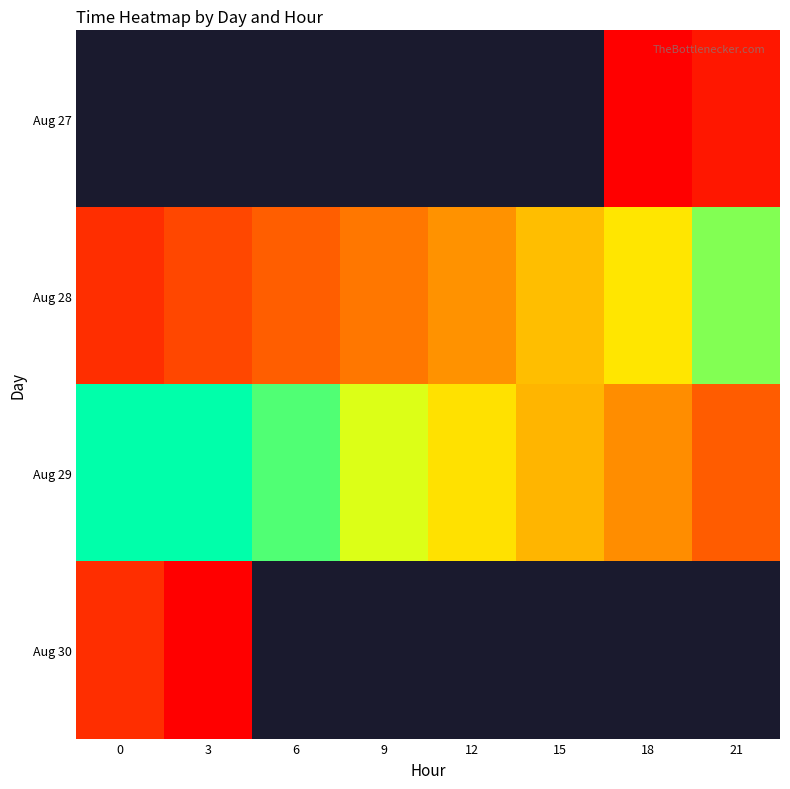

List the series in order of their peak value, highest first.

Aug 30, Aug 29, Aug 27, Aug 28